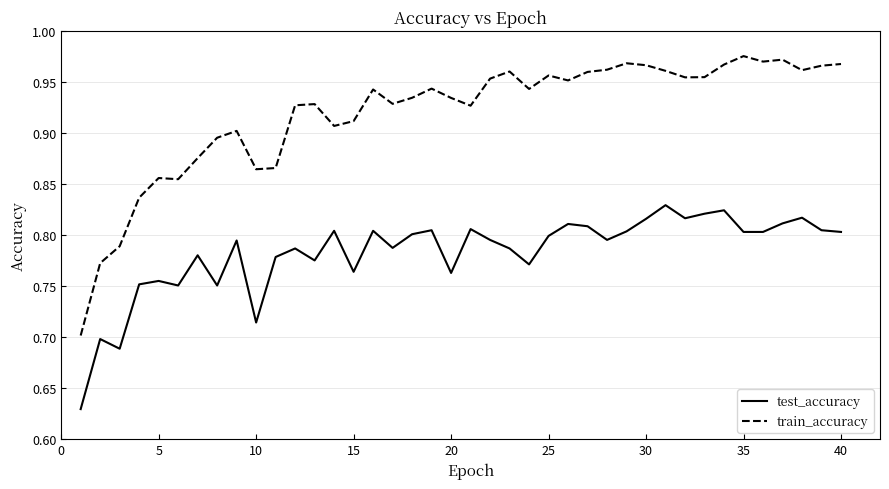

True or false: test_accuracy has more than 1 points higher than both neighbors.

True